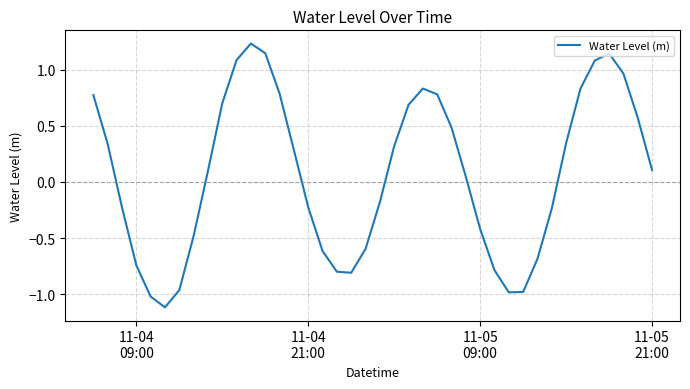

What is the difference between the maximum and minimum values?

2.3